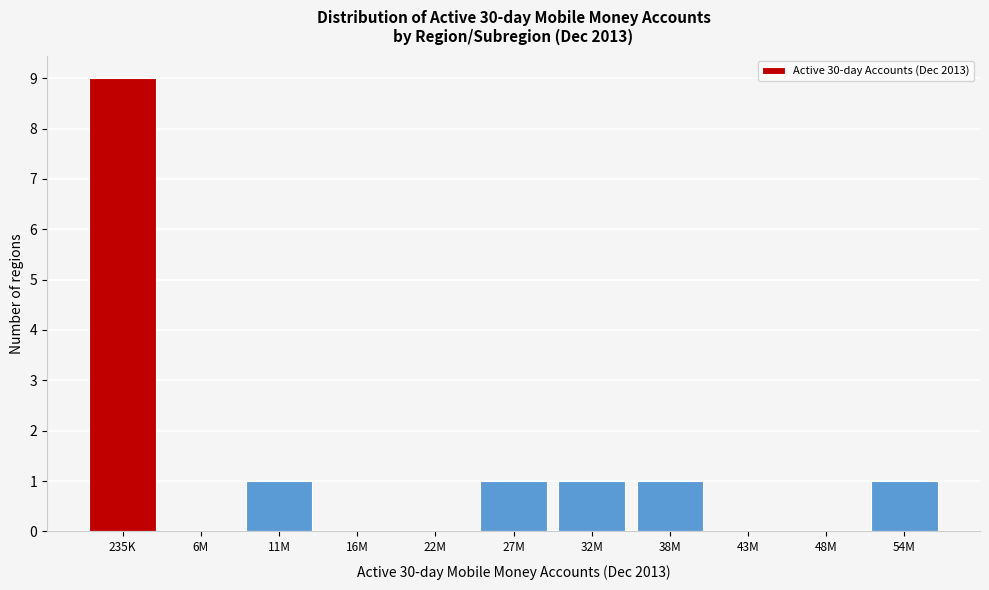

Reading left to right, list all the values displayed in this chart.

235K=9	6M=0	11M=1	16M=0	22M=0	27M=1	32M=1	38M=1	43M=0	48M=0	54M=1